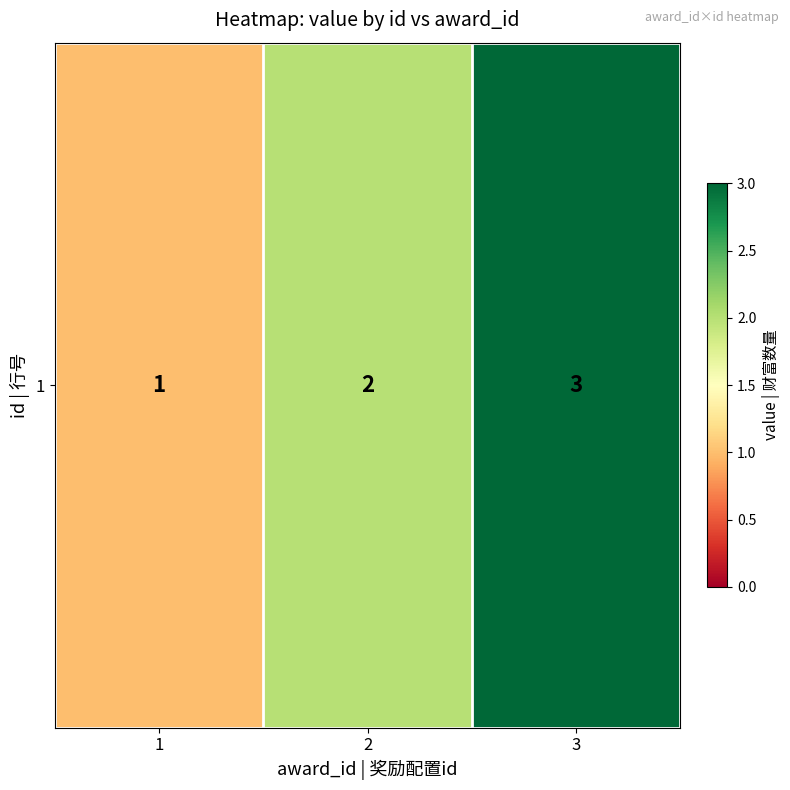

List the labels in order of value, largest first.

3, 2, 1